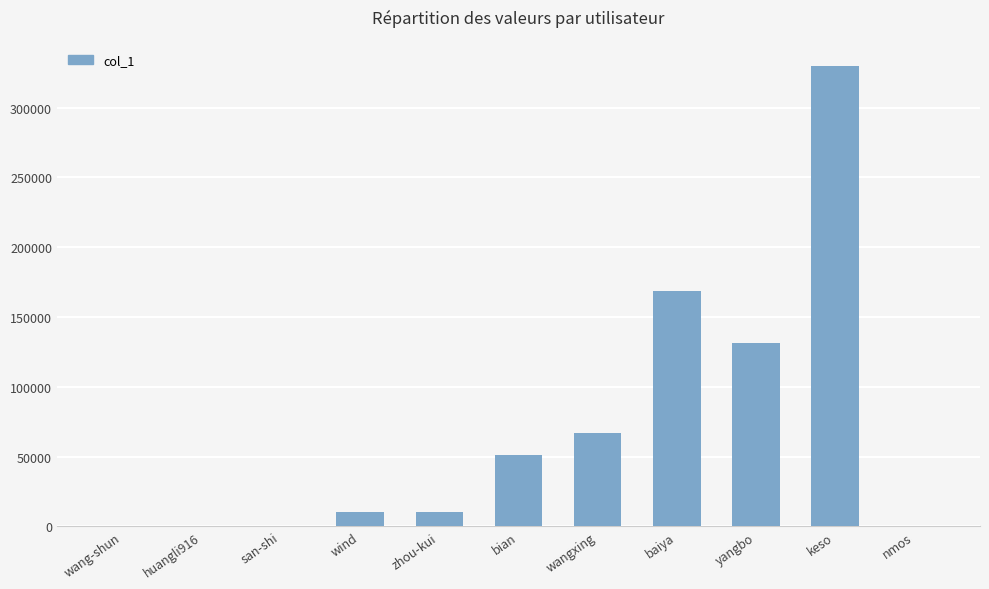

Are the bars horizontal?

No